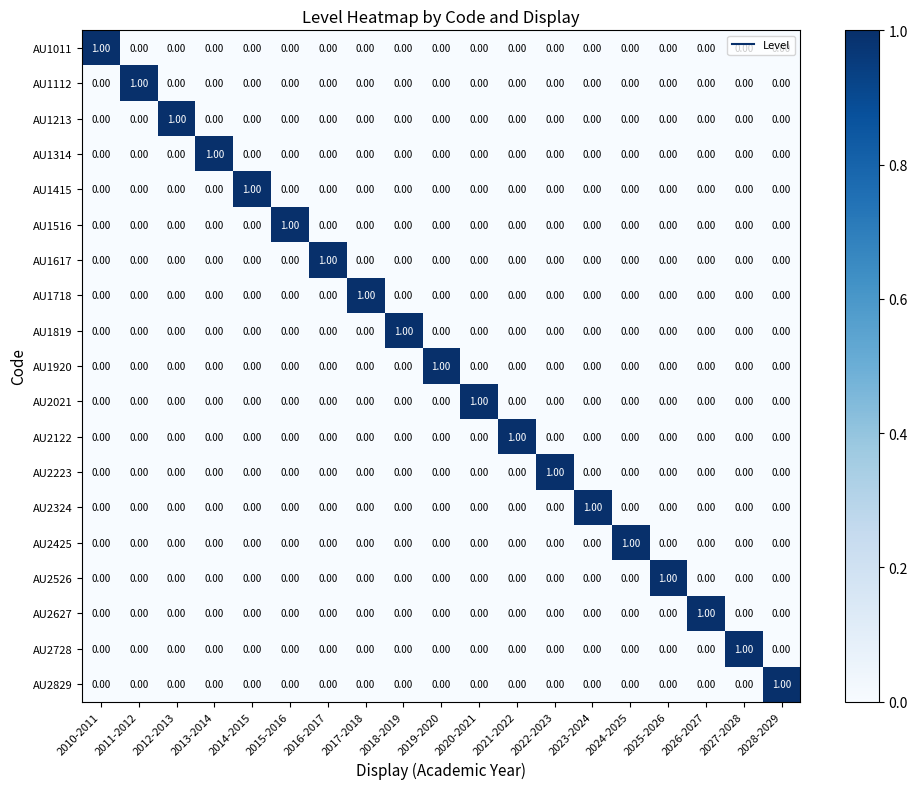

What is the spread (max minus min) of values at 2019-2020?

1